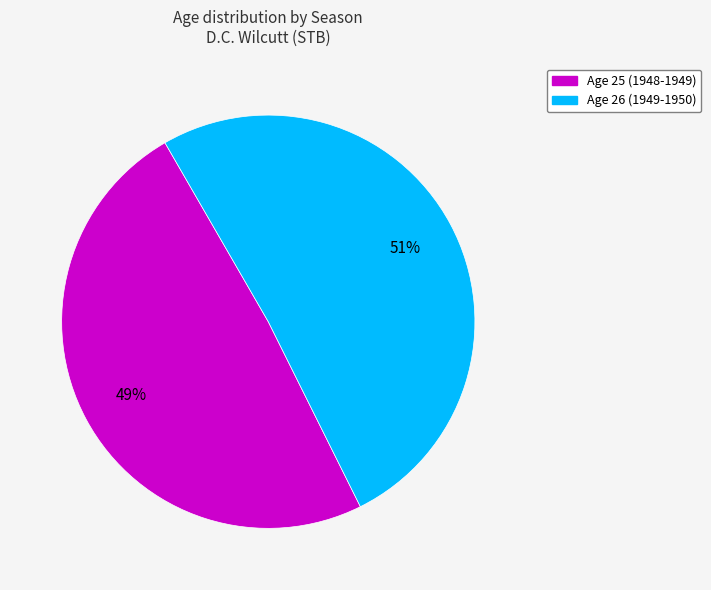

What is the smallest slice in the pie chart?

Age 25 (1948-1949)